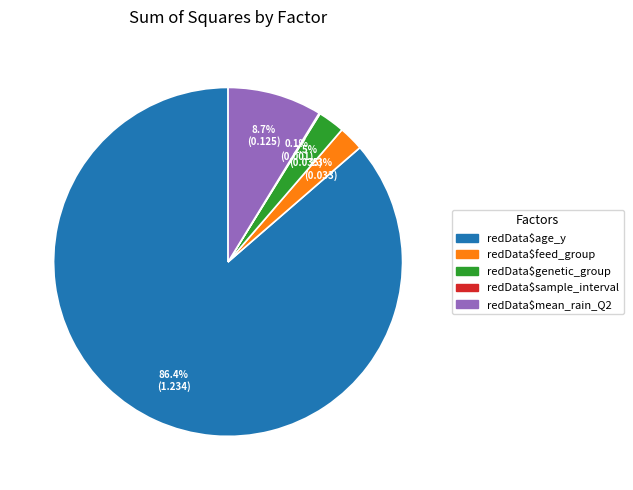

True or false: redData$age_y accounts for 92% of the total.

False